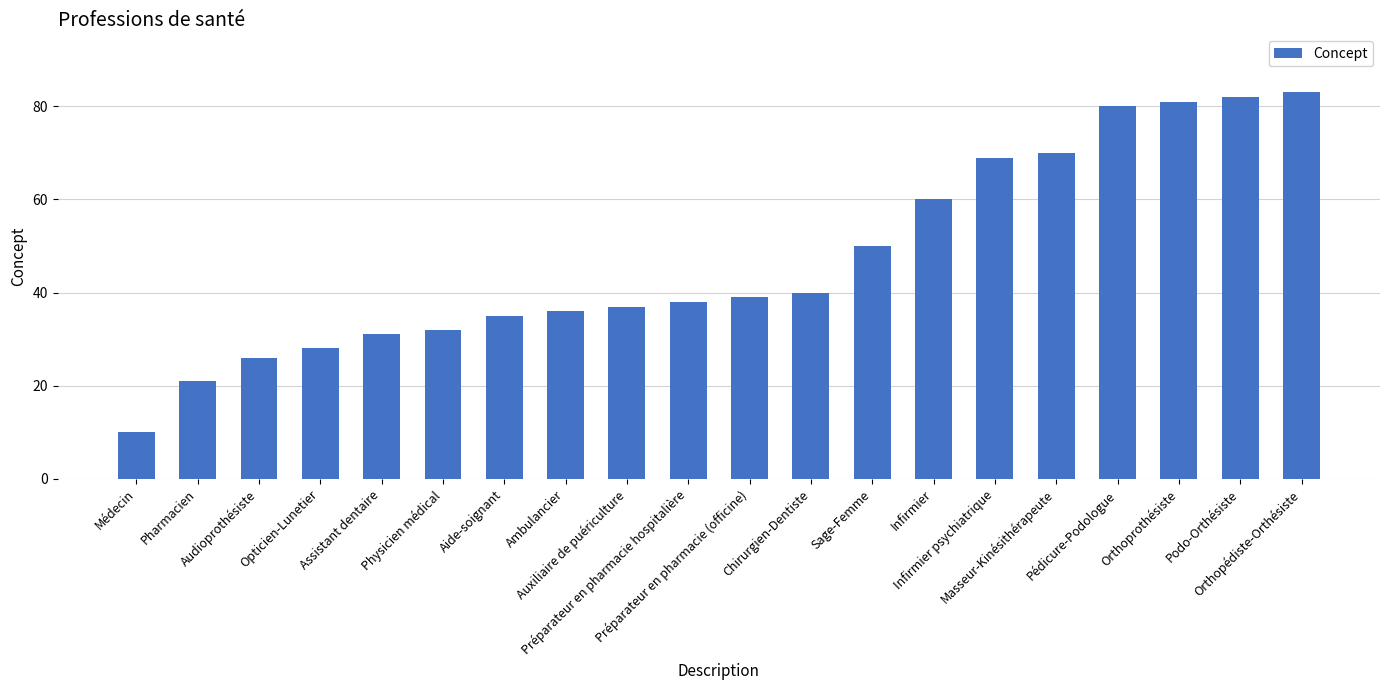

Does the chart contain stacked bars?

No